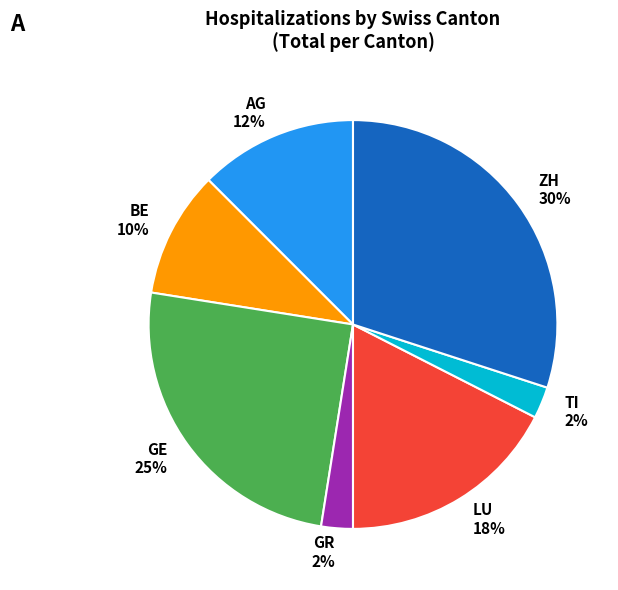

Is there any slice that represents more than half of the pie?

No